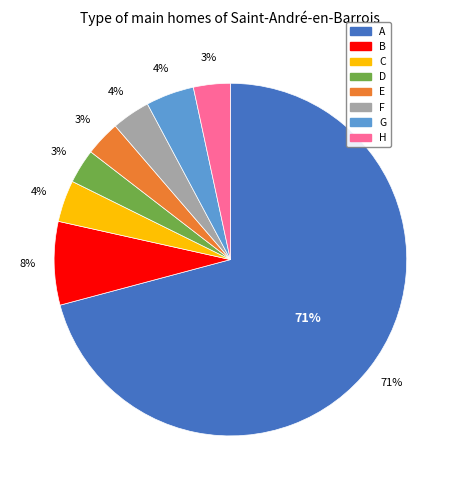

Count the number of slices in the pie.

8